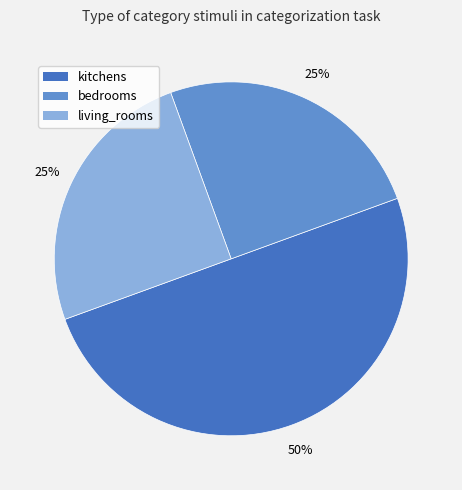

Combined, do kitchens and bedrooms account for over 50%?

Yes